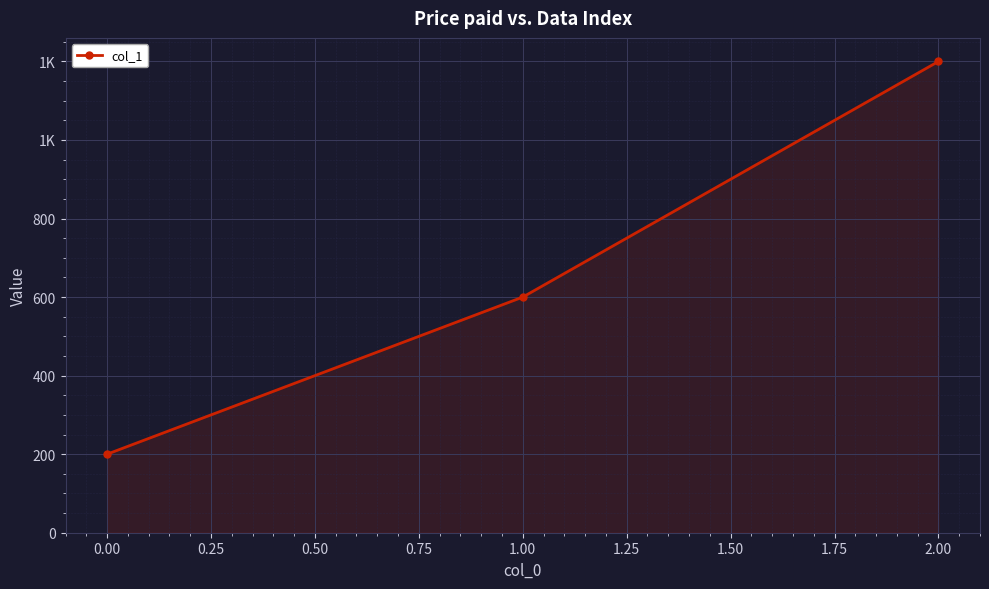

Does the chart have visible grid lines?

Yes